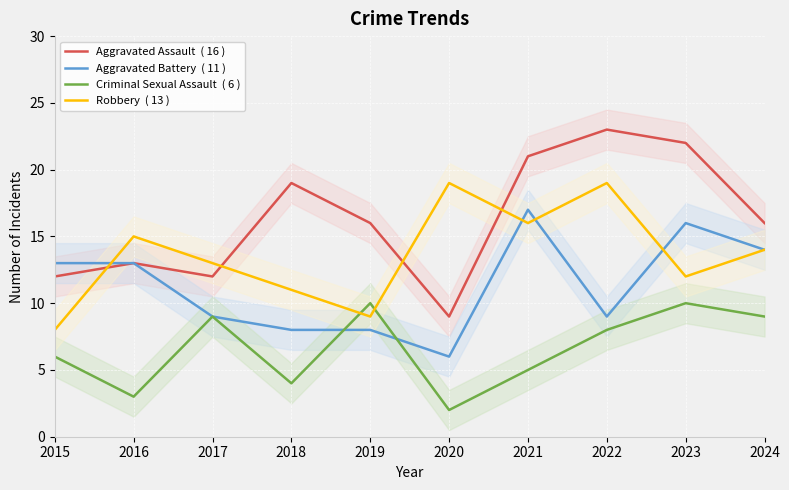

True or false: Aggravated Battery  ( 11 ) and Criminal Sexual Assault  ( 6 ) intersect in this chart.

True